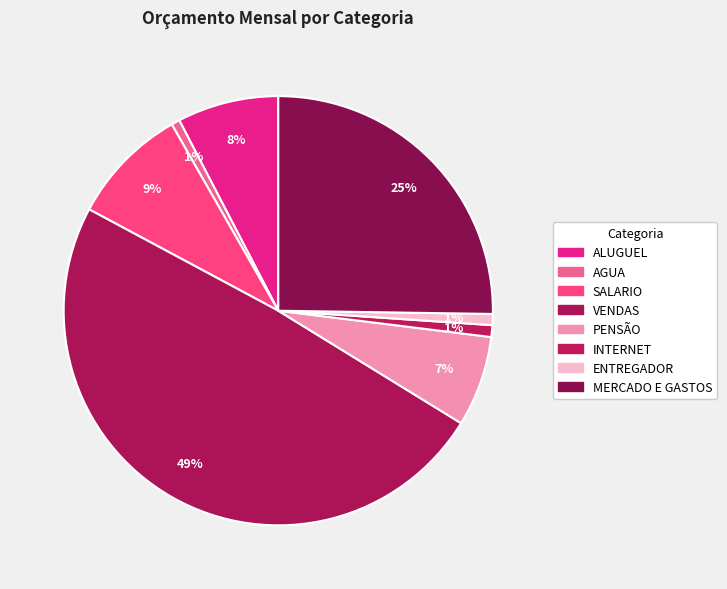

Count the number of slices in the pie.

8